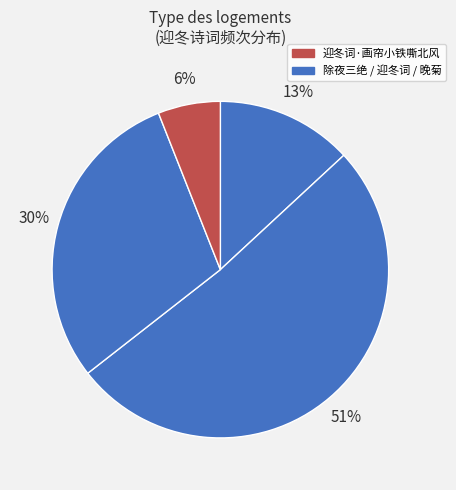

How many segments does this pie chart have?

4